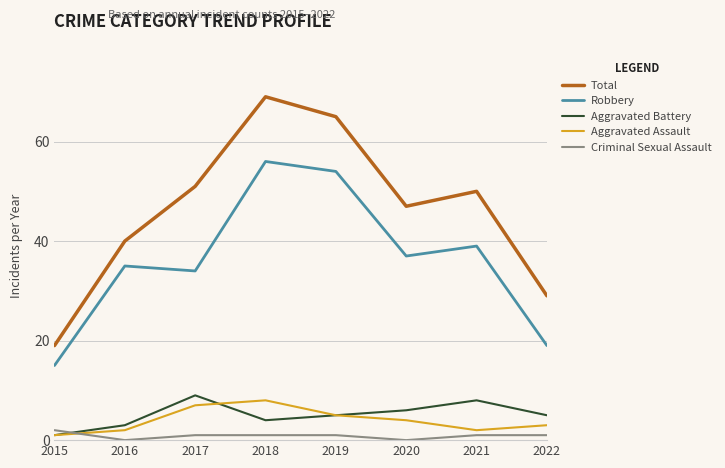

What is the total value across all series at 2016?

80